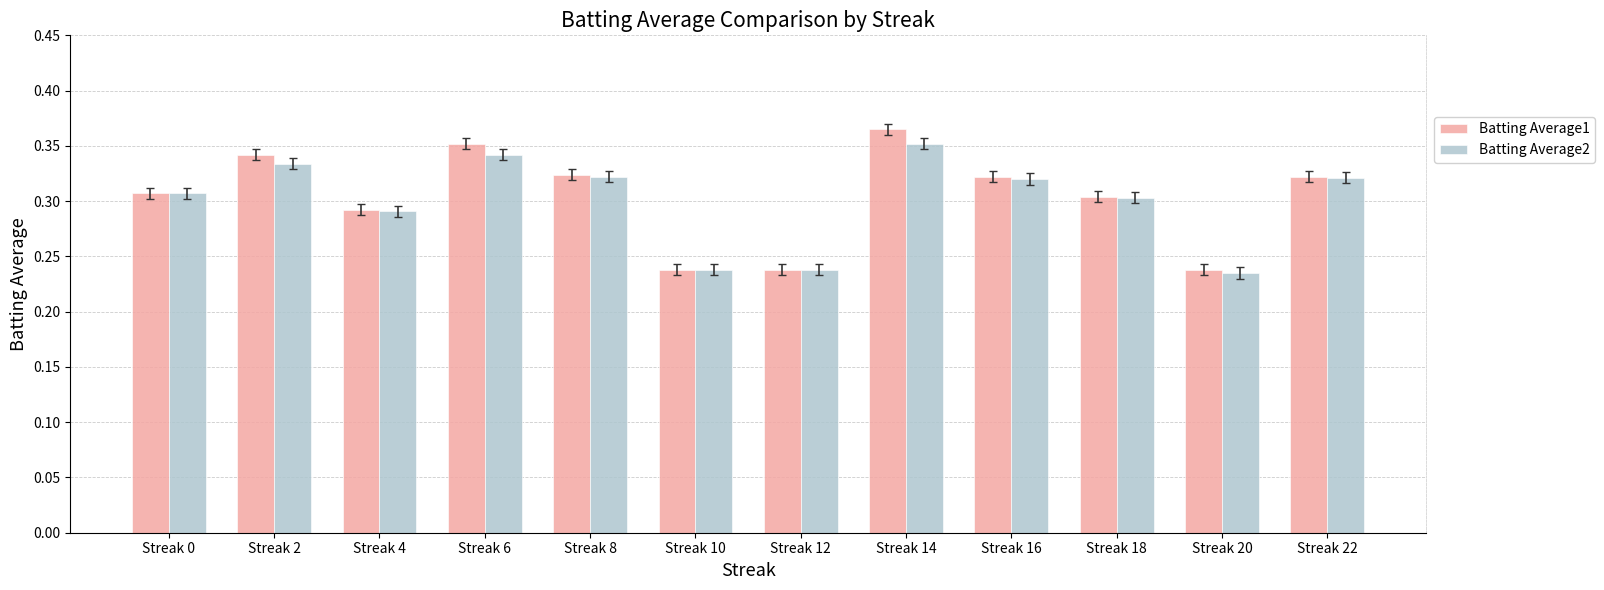

What is the difference between the maximum and minimum values in the Batting Average2 series?

0.1